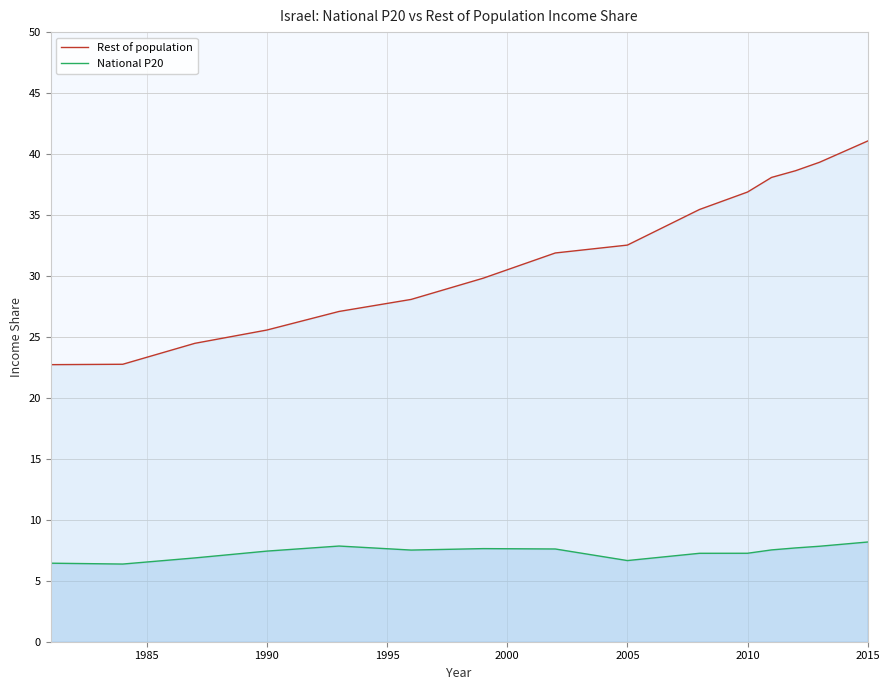

The value of National P20 at 2015 is 5.0. True or false?

False